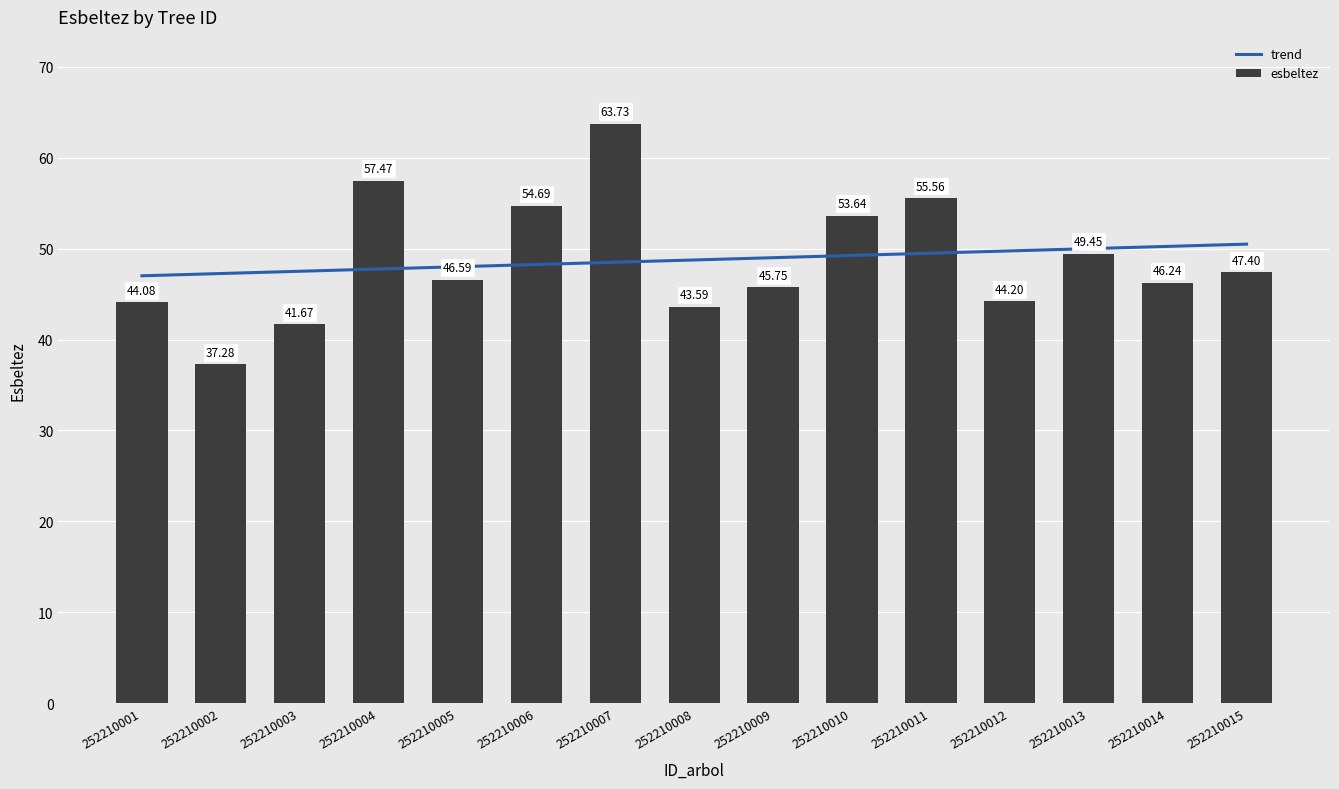

At which label is esbeltez closest to 50?

252210013